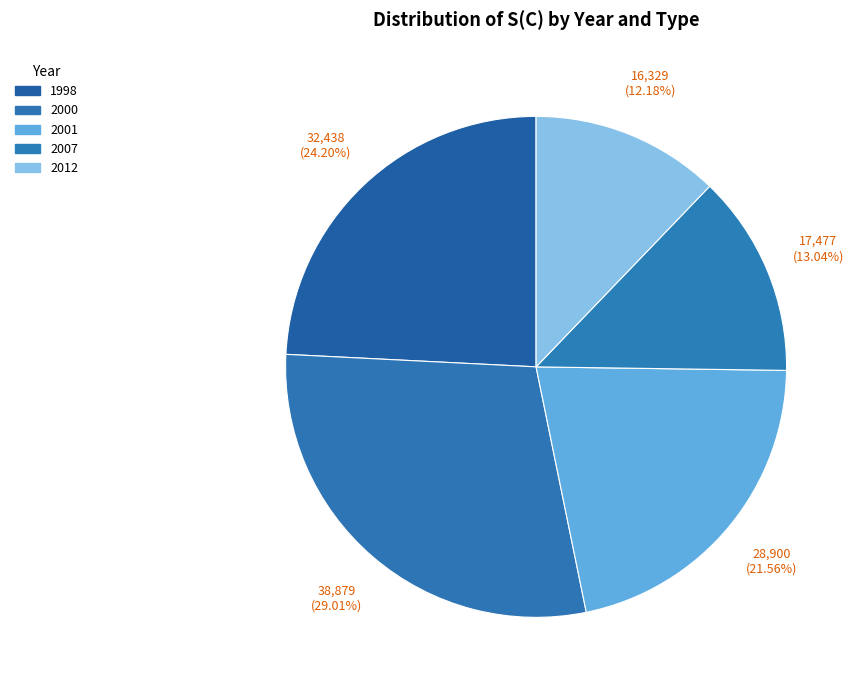

Count the number of slices in the pie.

5